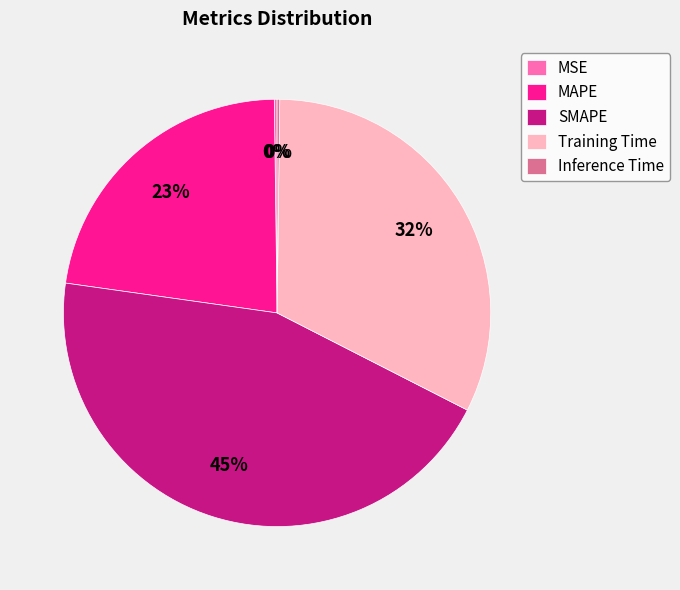

Is it true that MAPE is 8% of the pie?

False